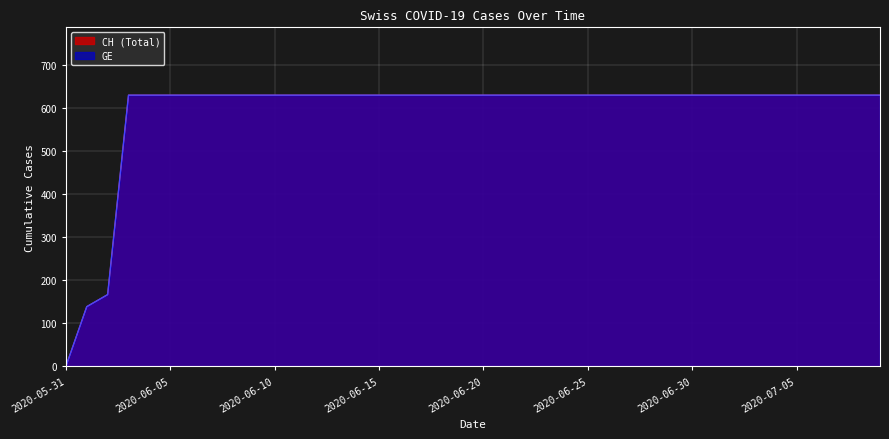

What is the maximum value for CH?

631